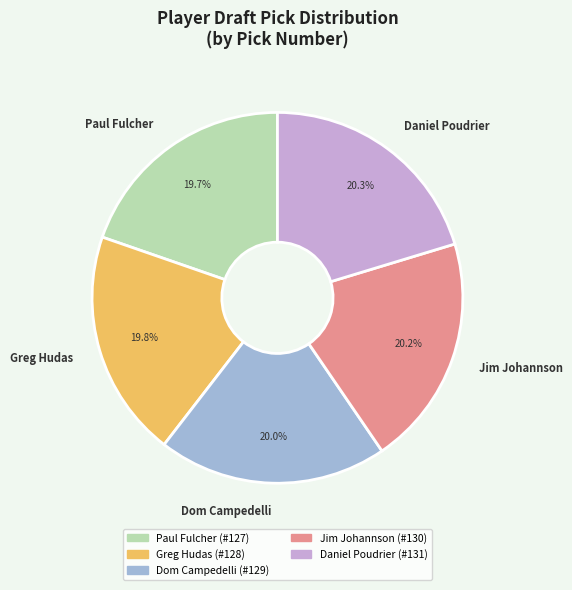

To the nearest percent, what portion does Daniel Poudrier represent?

20%